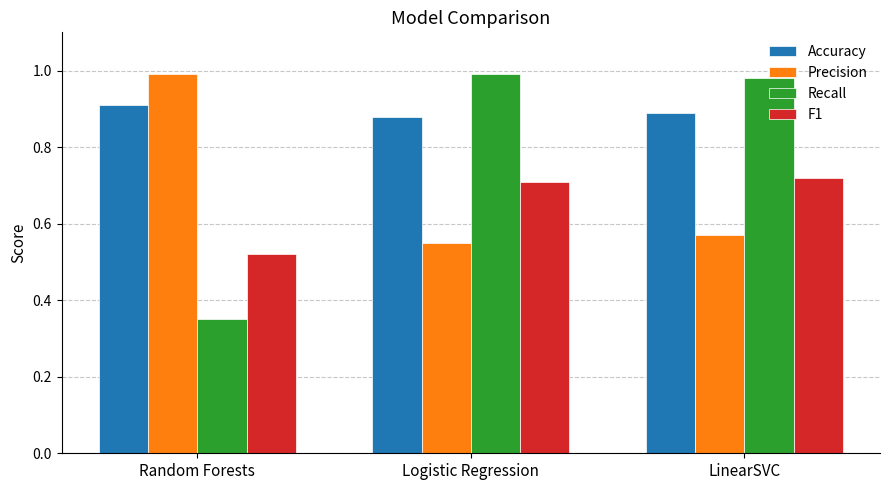

How many bars are there in total?

12